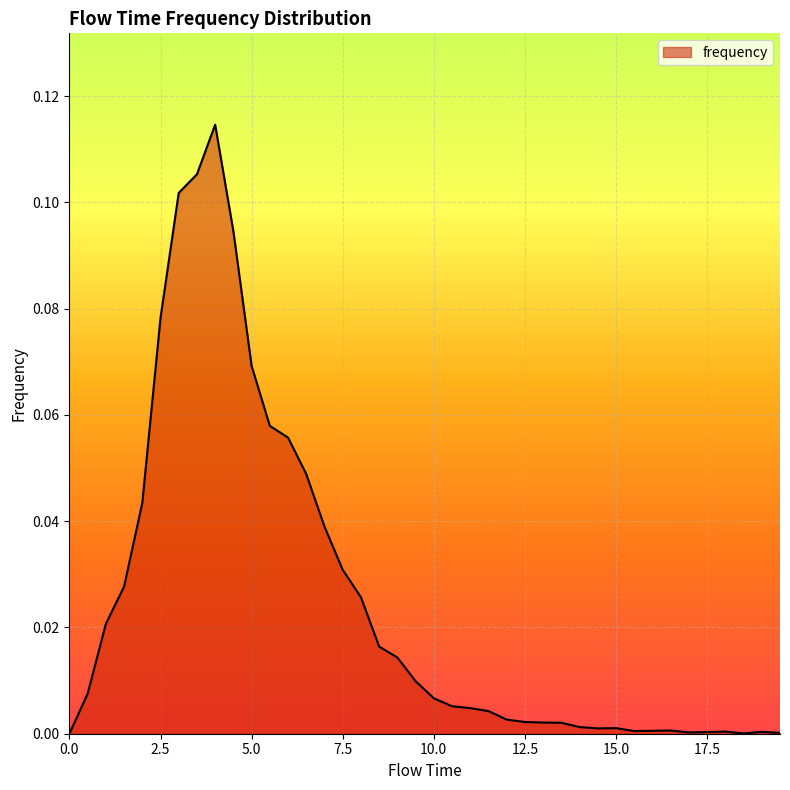

What is the value of the 9th point from the left?

0.1